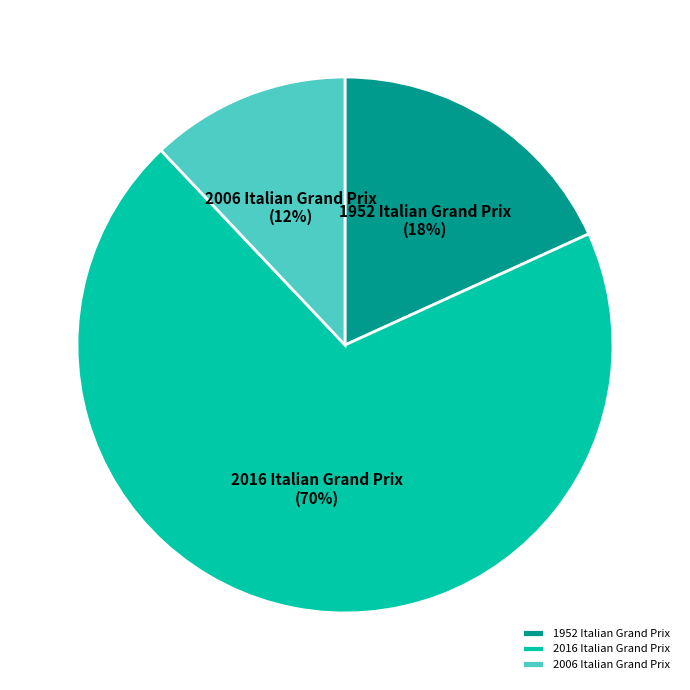

How many slices are in this pie chart?

3